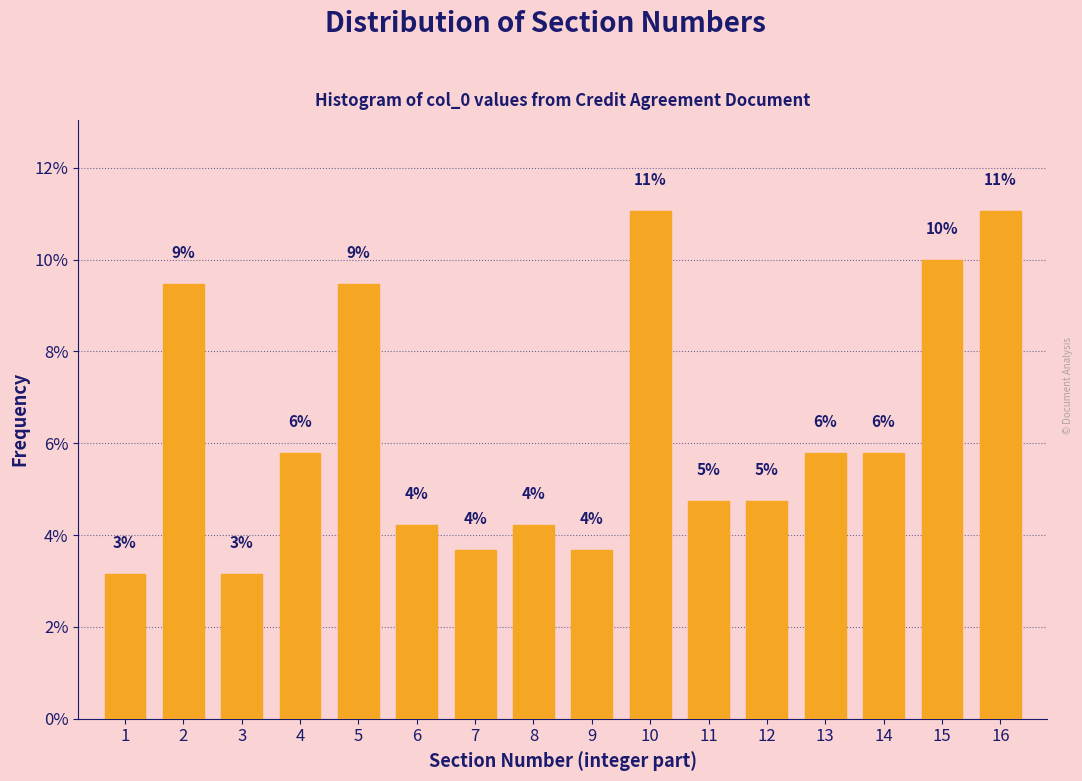

How many bars are there in total?

16